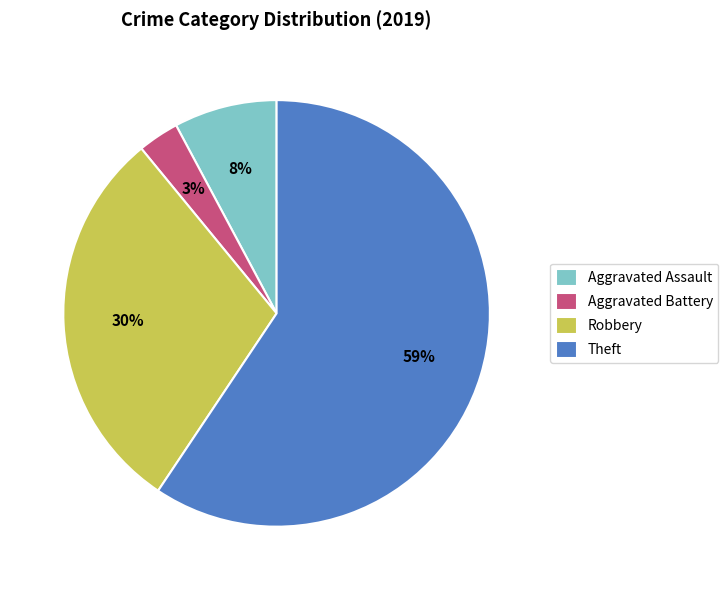

Is Aggravated Battery the majority of the pie?

No